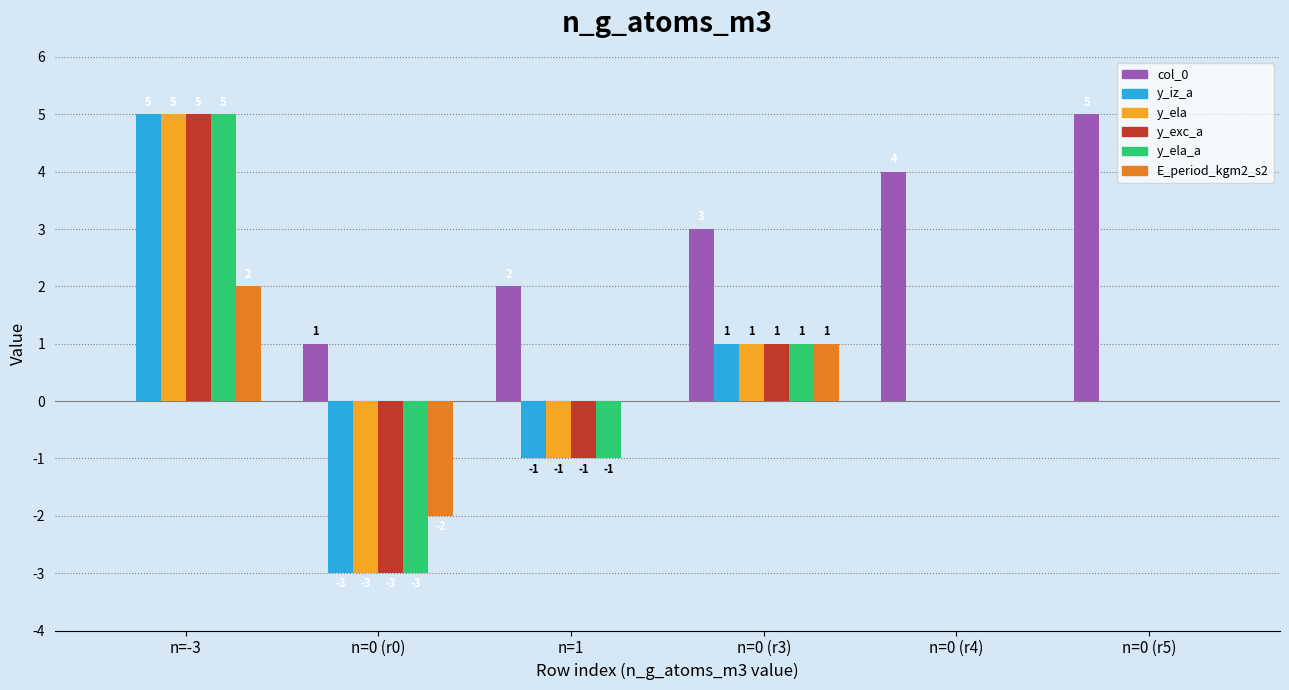

Count the number of data series in this chart.

6